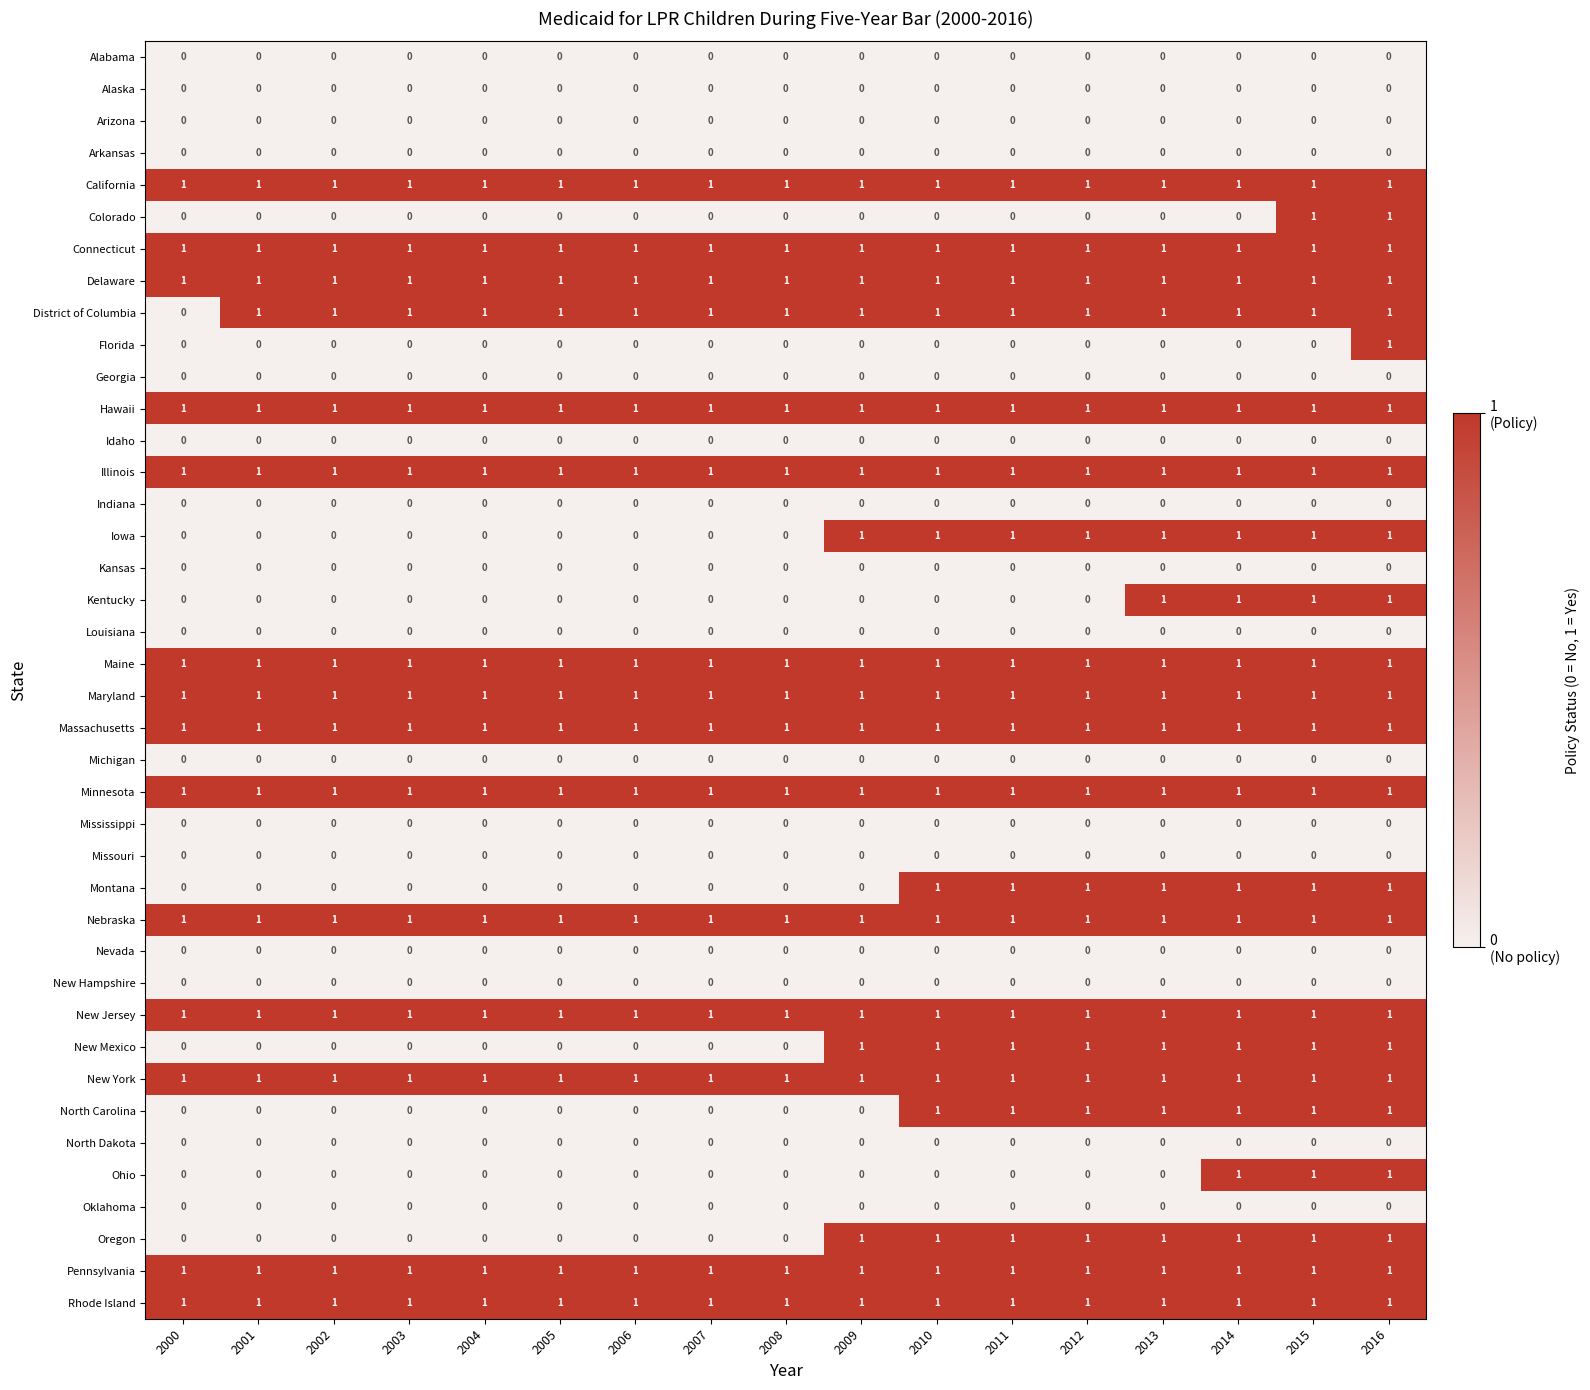

Which series changed the most between 2000 and 2002?

District of Columbia